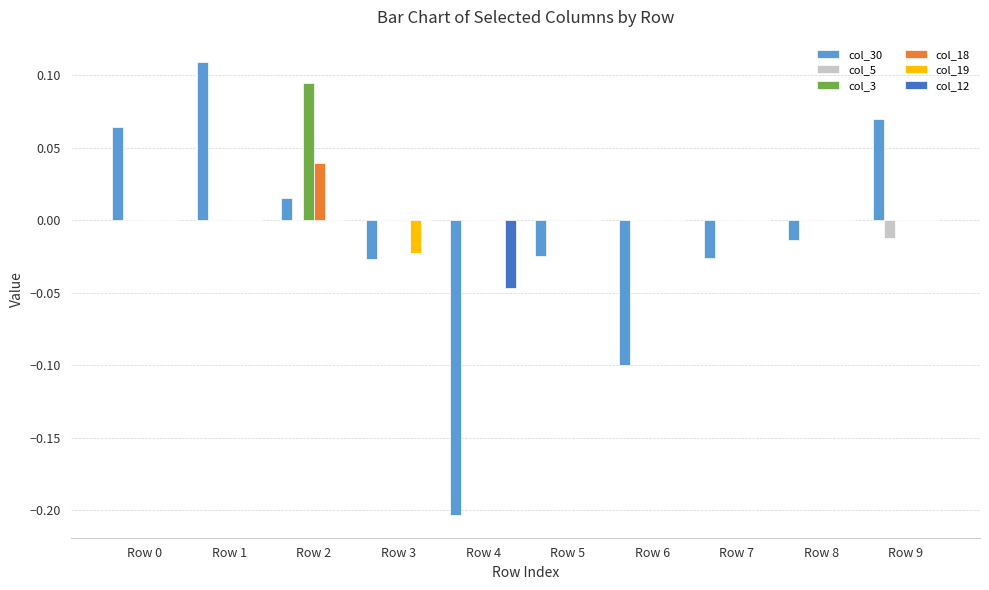

The value of col_12 at Row 3 is 0.0. True or false?

True